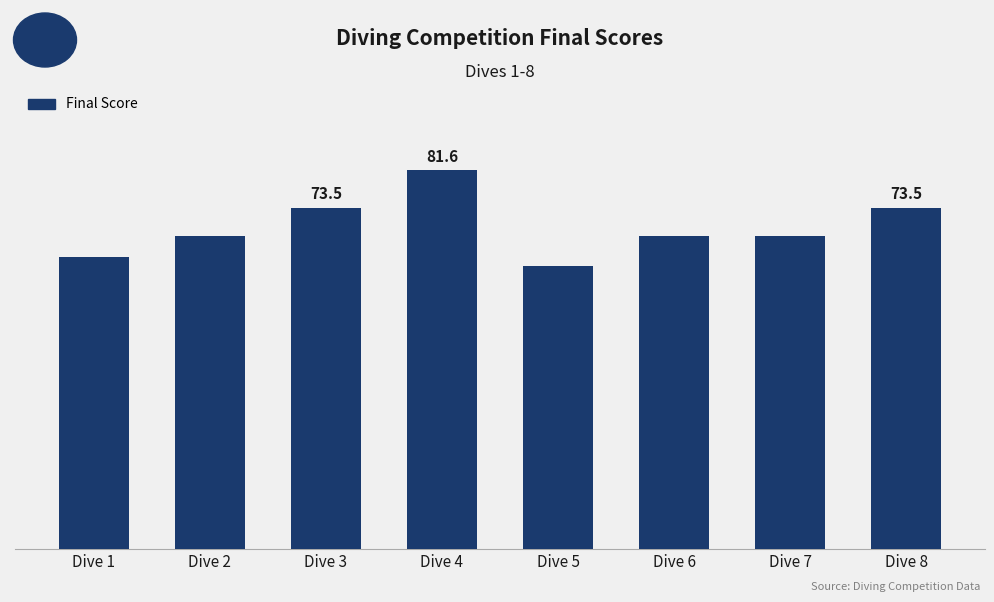

Rank the categories by value from lowest to highest.

Dive 5, Dive 1, Dive 2, Dive 6, Dive 7, Dive 3, Dive 8, Dive 4